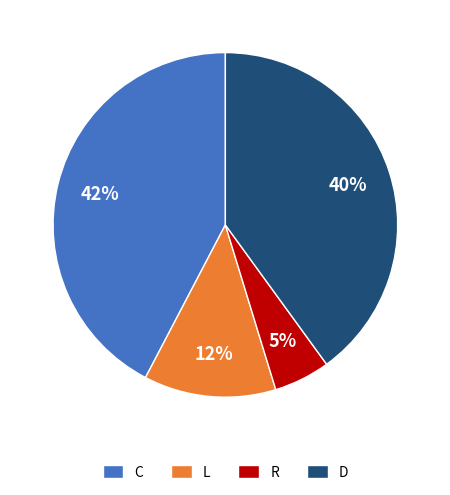

Is it true that L is 18% of the pie?

False